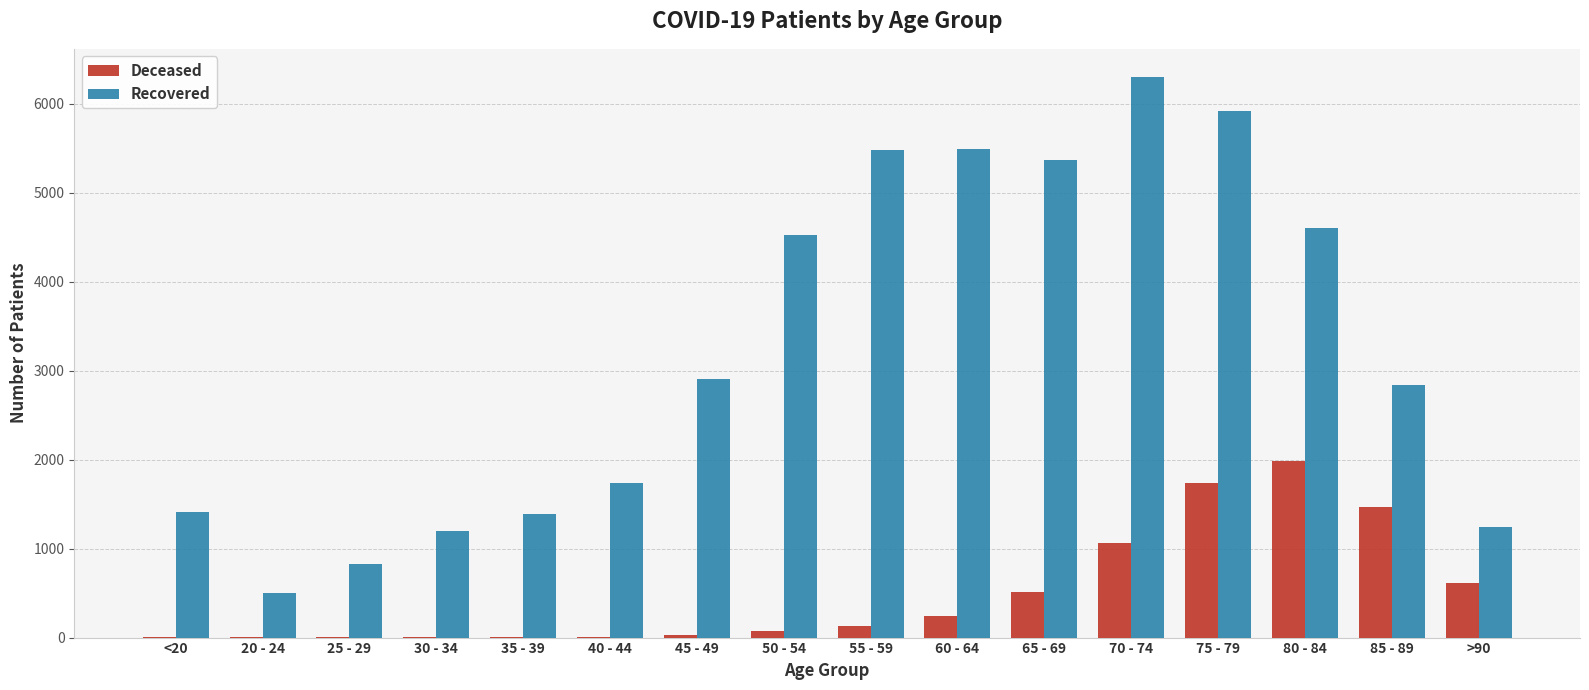

At which category is the sum across all series the highest?

75 - 79